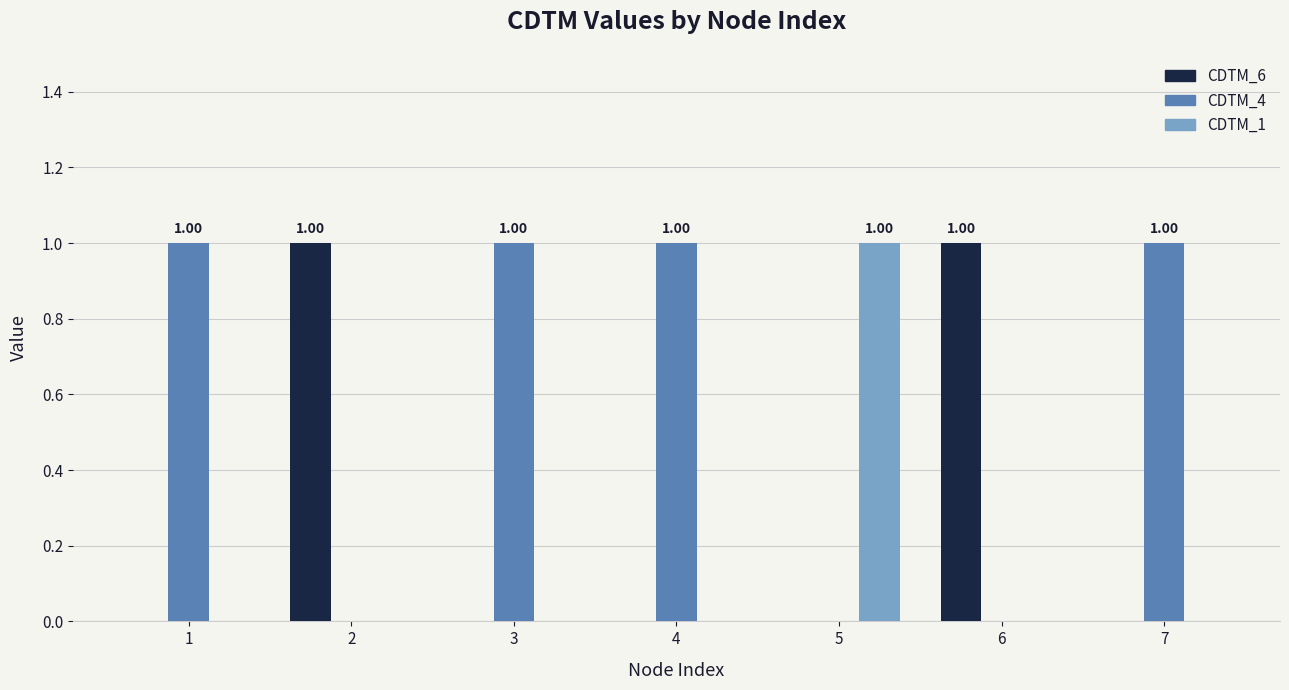

Is the value of CDTM_4 at 1 greater than the value of CDTM_1 at 4?

Yes